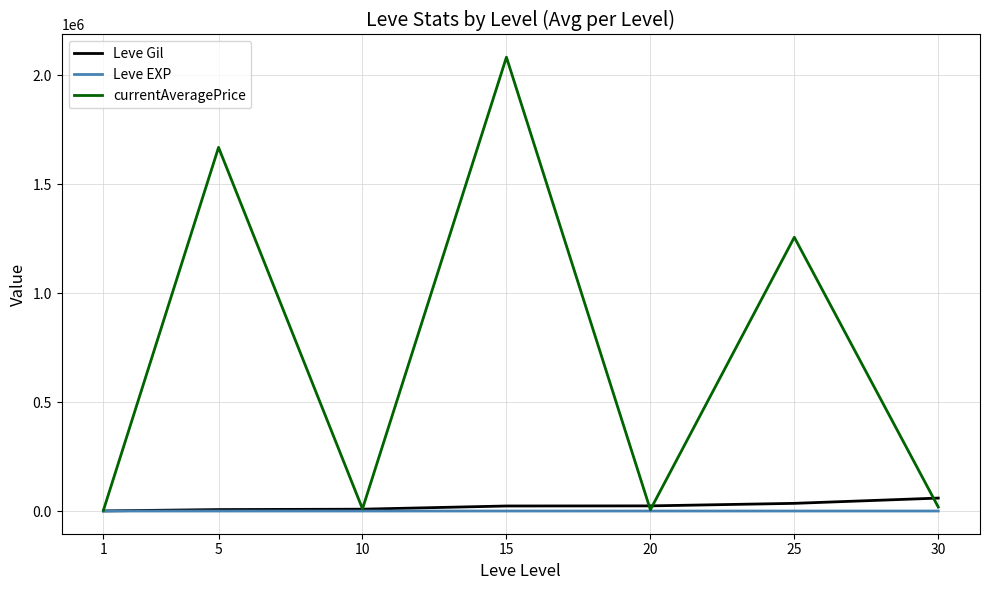

Is the value of Leve EXP at 1 greater than the value of currentAveragePrice at 25?

No